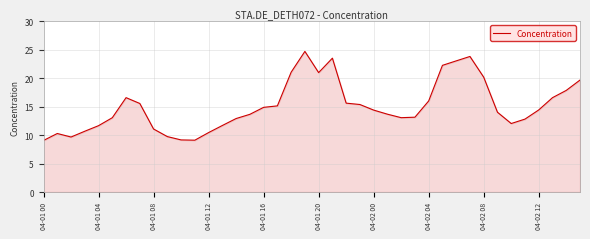

How many interior local valleys (lower than both neighbors) does the data have?

5